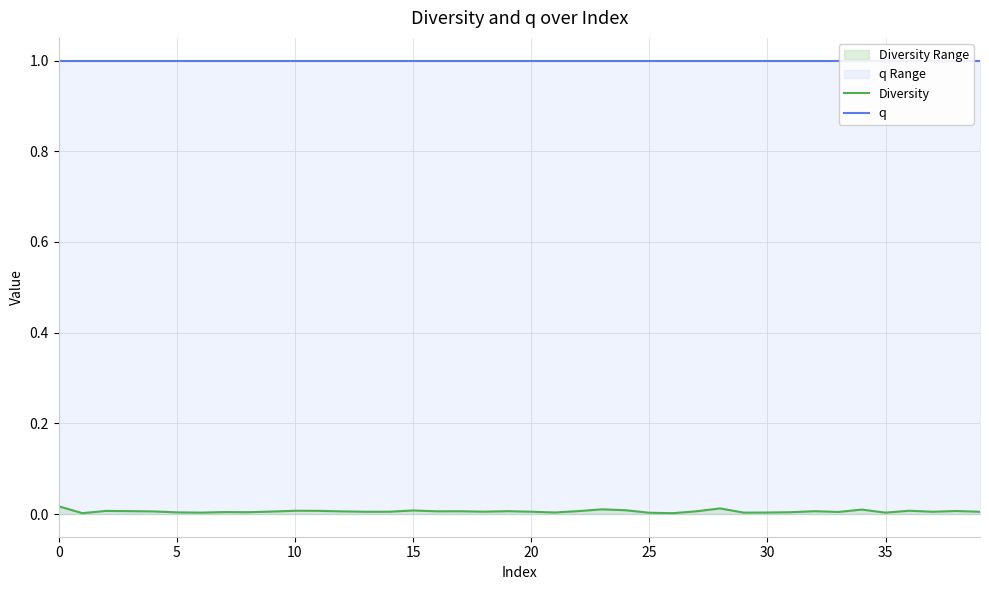

Is it true that q equals 1.0 at 24?

True